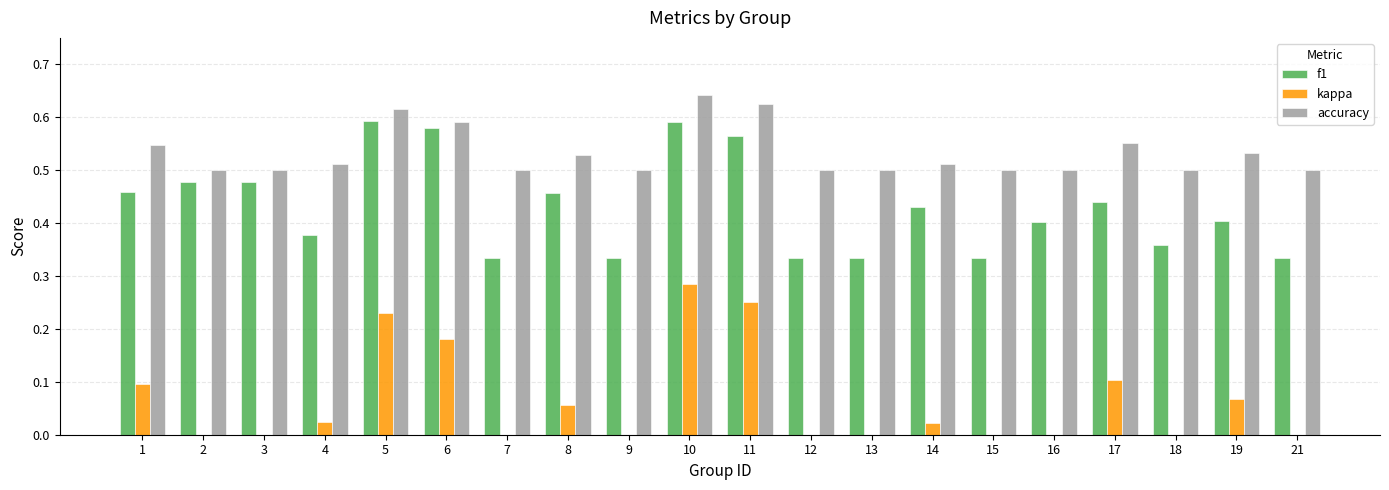

What is the sum of all accuracy values?

10.7